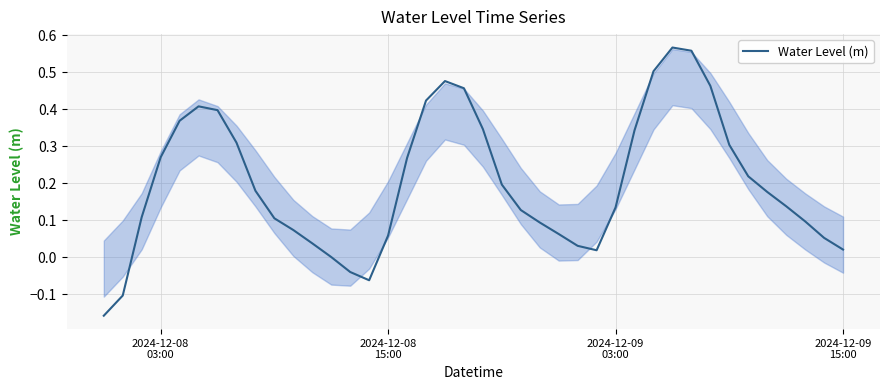

How many lines are shown in the chart?

1